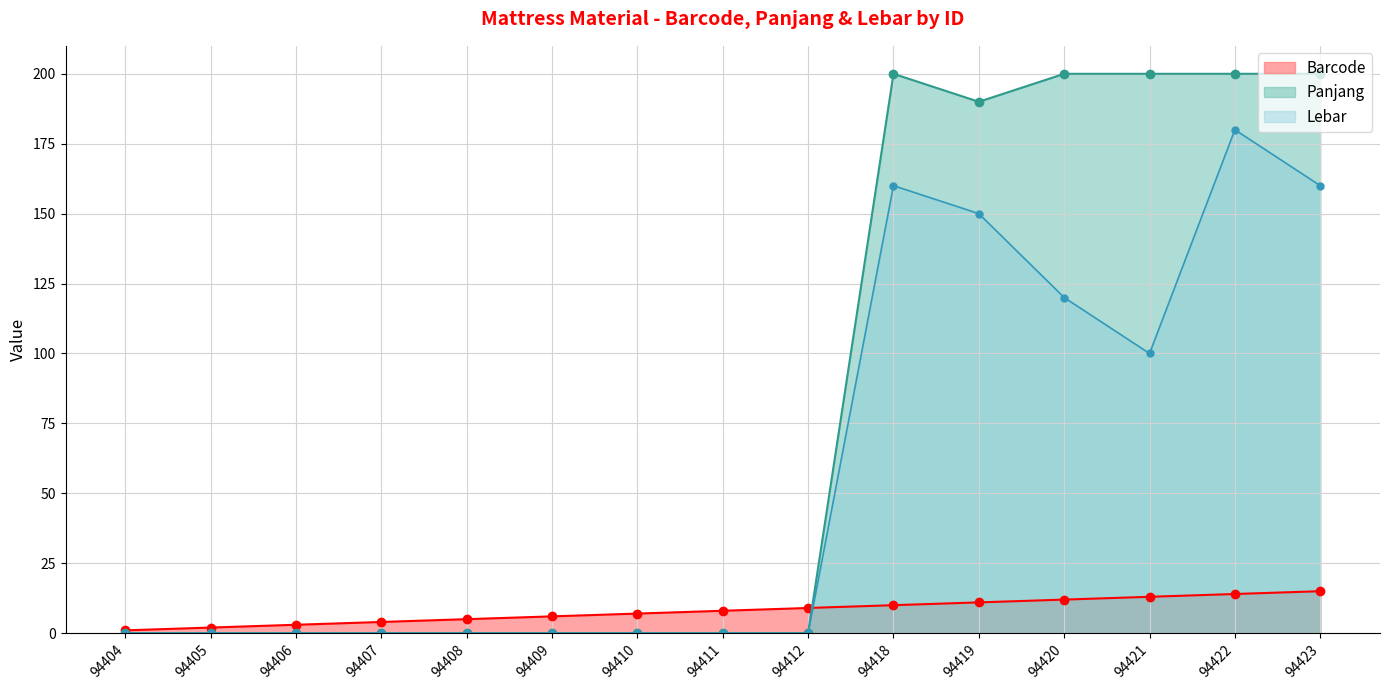

What is the average value of the Barcode series?

8